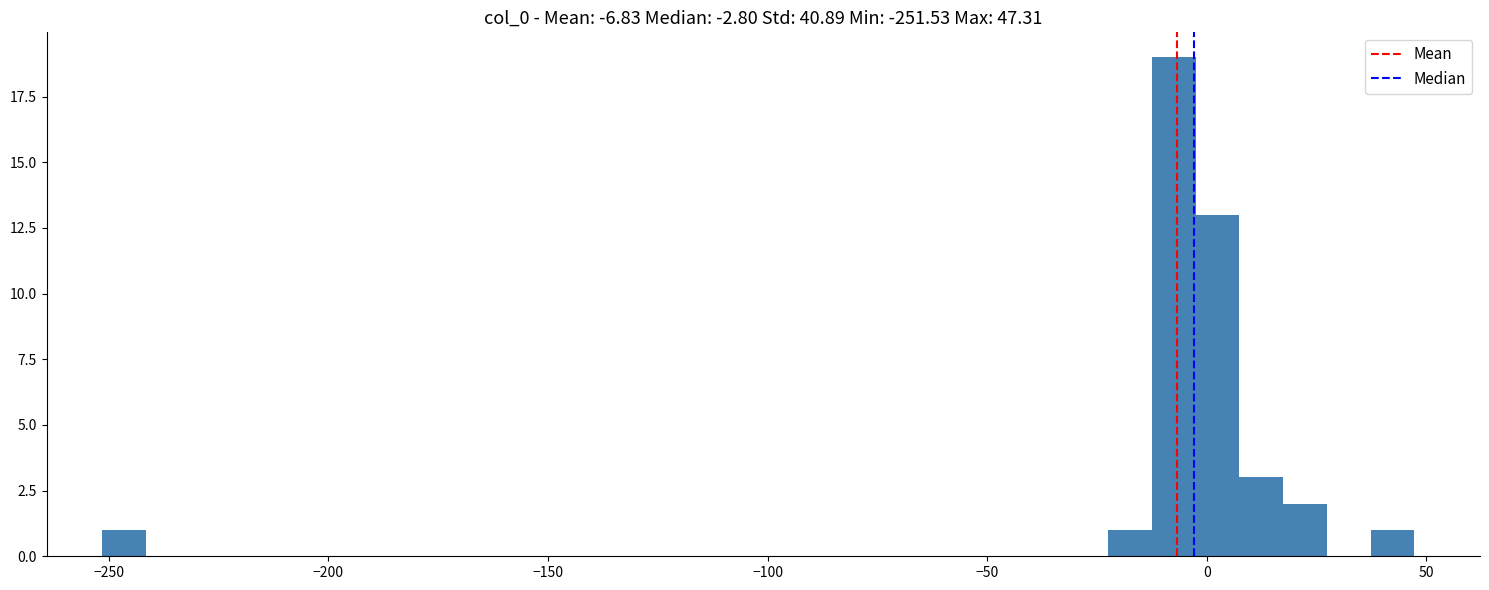

Read against the x-axis, roughly where is the centre of the tallest bar?

-5